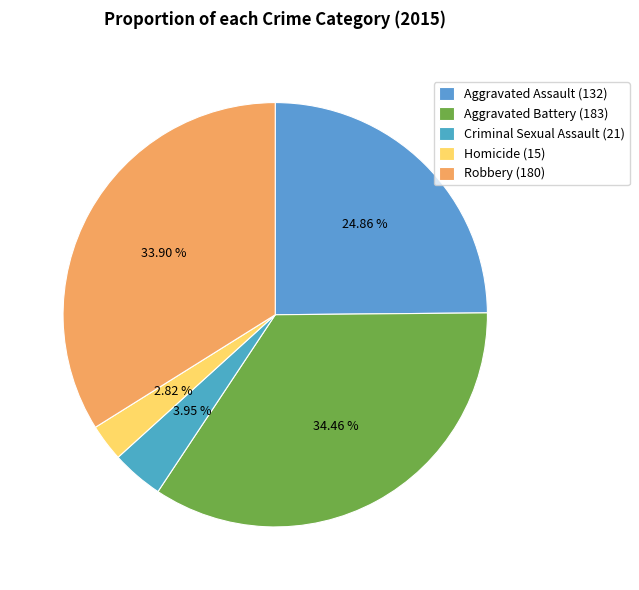

Is it true that Robbery is 34% of the pie?

True